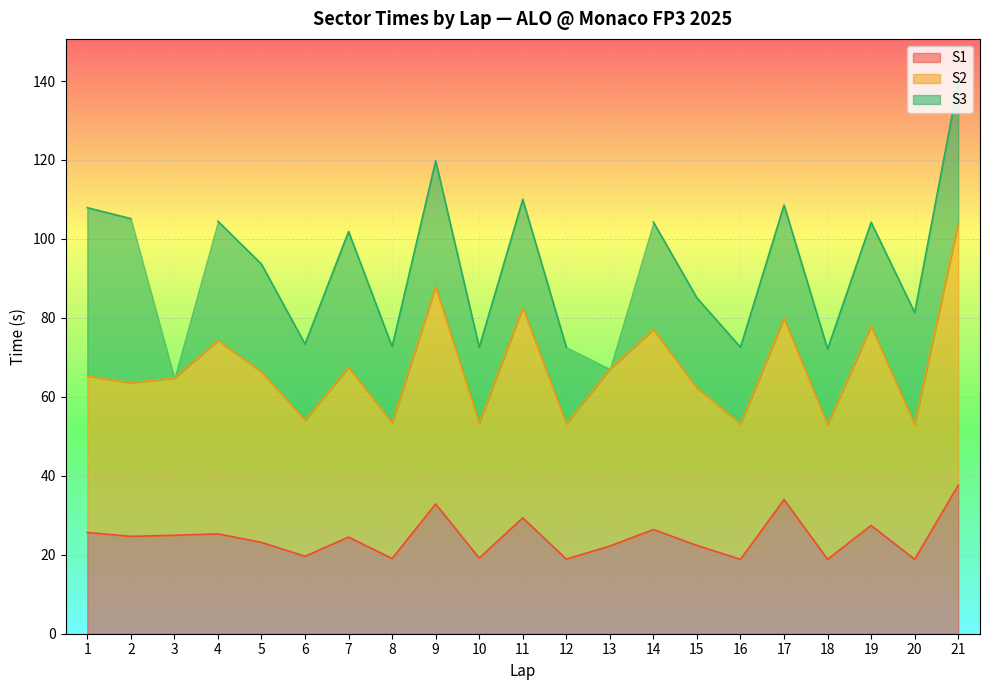

What is the approximate value of S1 at 21?

37.6